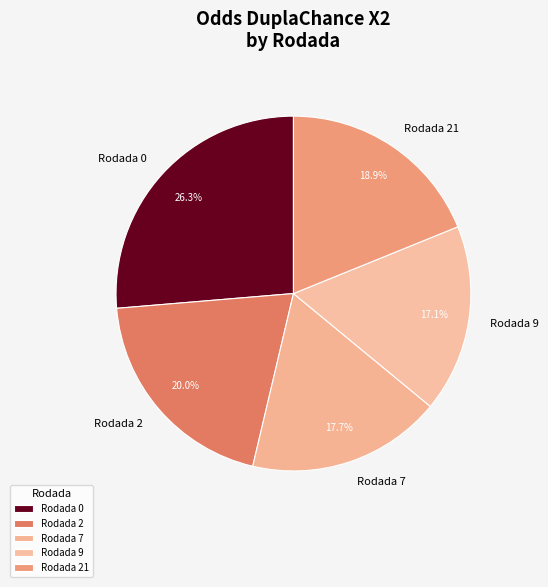

Does Rodada 9 account for over 50% of the chart?

No